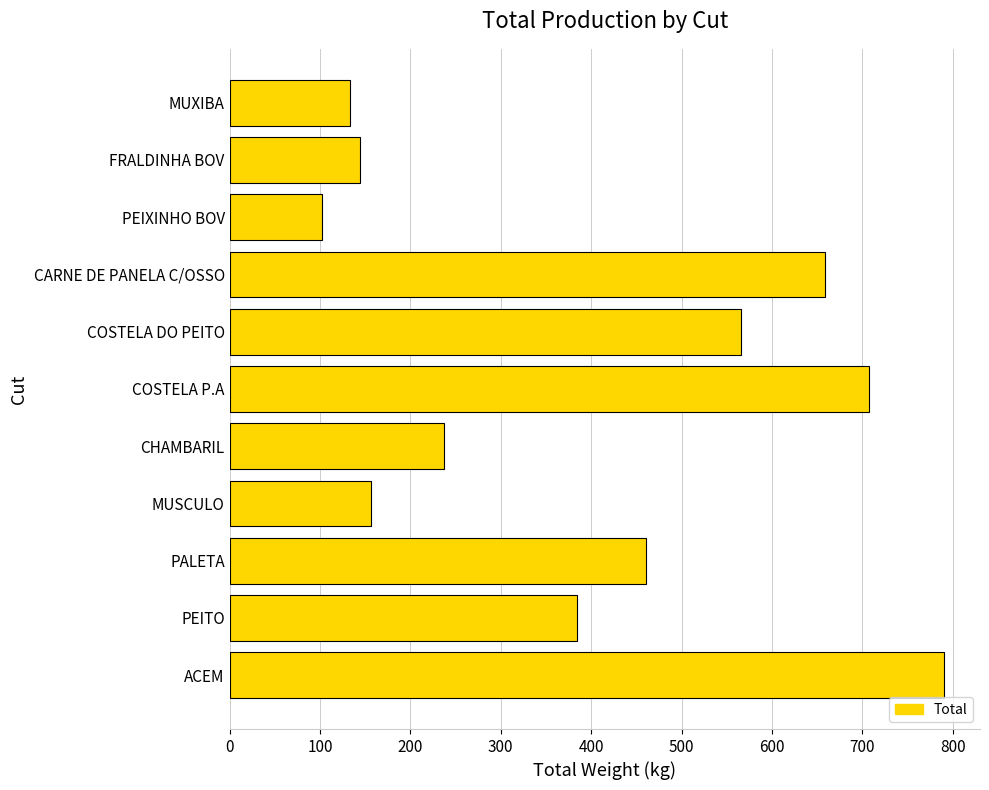

The chart shows a value of 133.3 at MUXIBA. True or false?

True